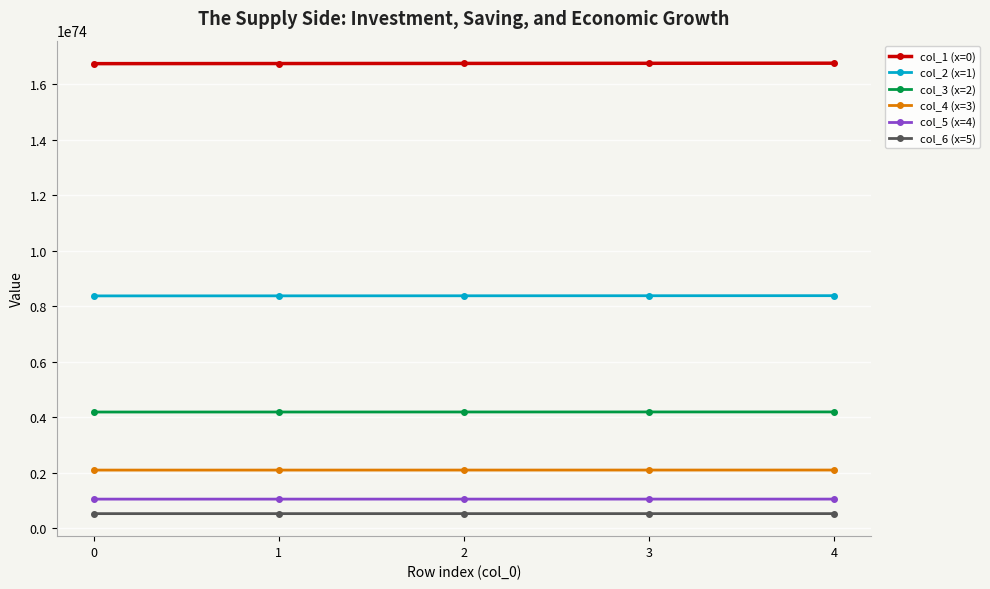

True or false: col_5 (x=4) and col_6 (x=5) intersect in this chart.

False